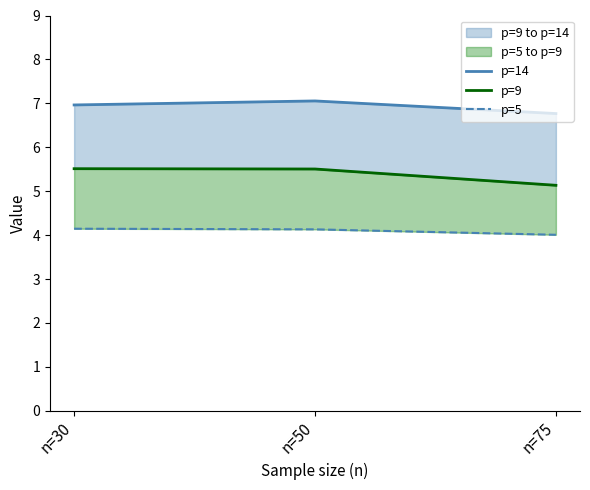

Which has a higher value, n=30 or n=50?

n=50